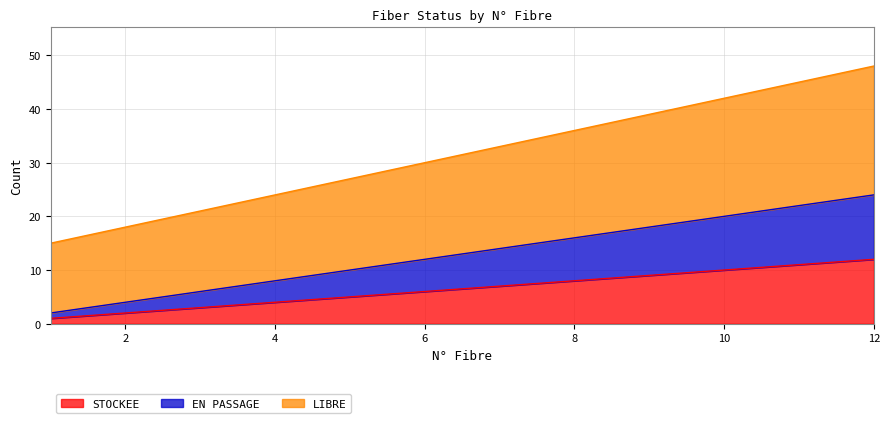

True or false: LIBRE and EN PASSAGE cross at least once.

False